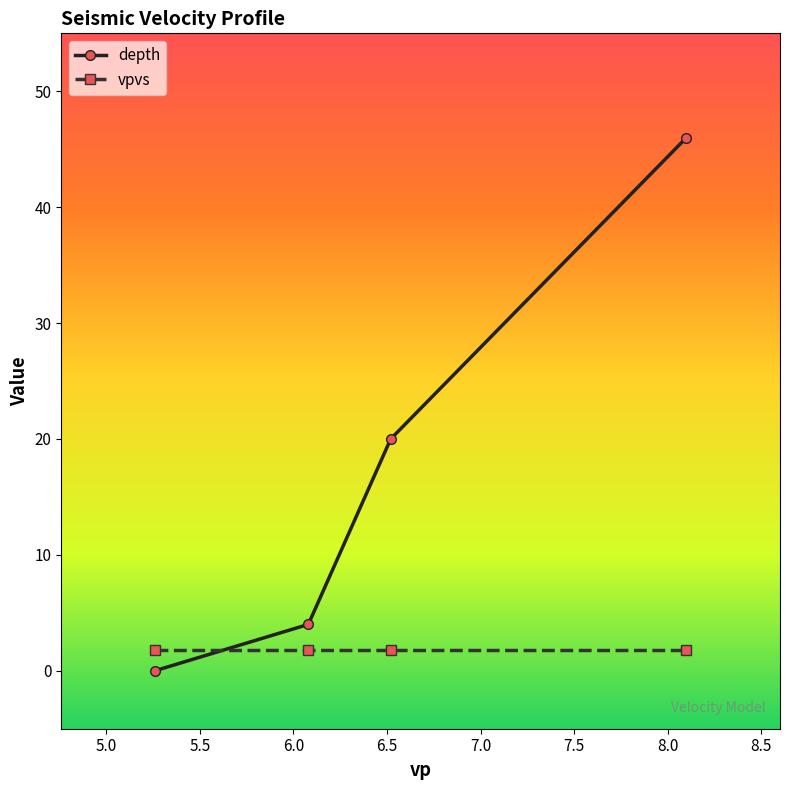

Reading left to right, list all the values displayed in this chart.

depth: 0.0	4.0	20.0	46.0
vpvs: 1.8	1.8	1.8	1.8